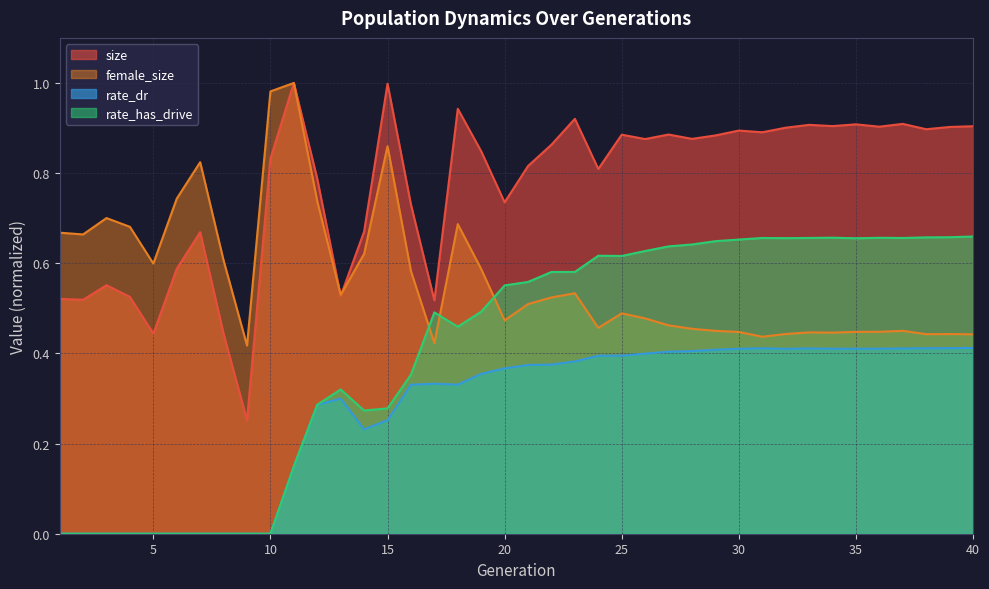

List the labels in order of size value, largest first.

11, 15, 18, 23, 37, 35, 33, 34, 40, 36, 39, 32, 38, 30, 31, 27, 25, 29, 28, 26, 22, 19, 10, 21, 24, 12, 20, 16, 14, 7, 6, 3, 13, 4, 1, 2, 17, 5, 8, 9